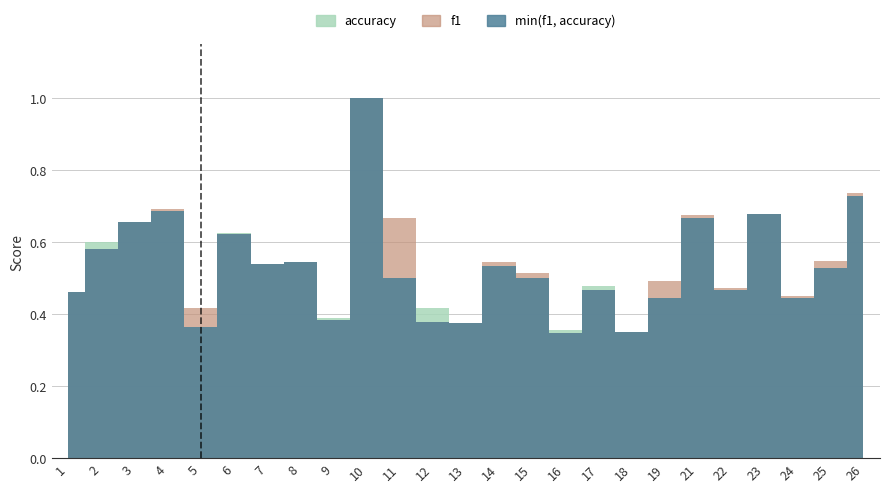

The value of accuracy at 19 is 0.4. True or false?

True